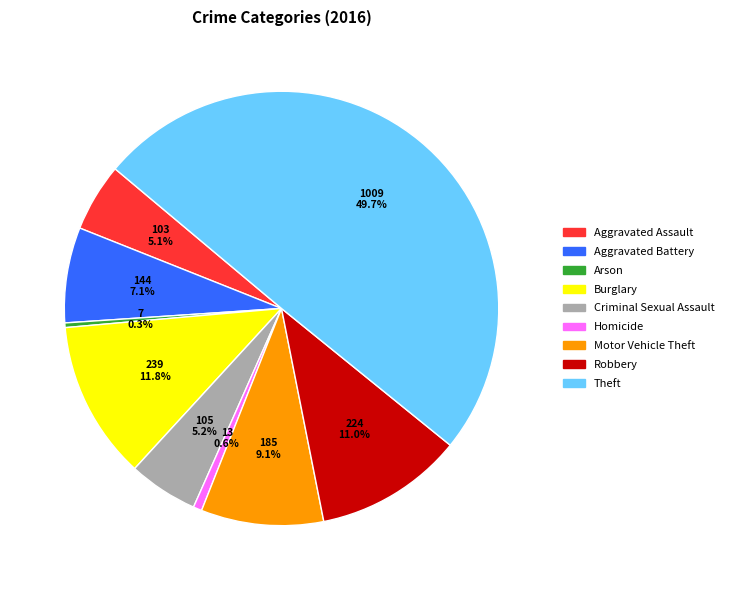

Between Motor Vehicle Theft and Burglary, which is larger?

Burglary